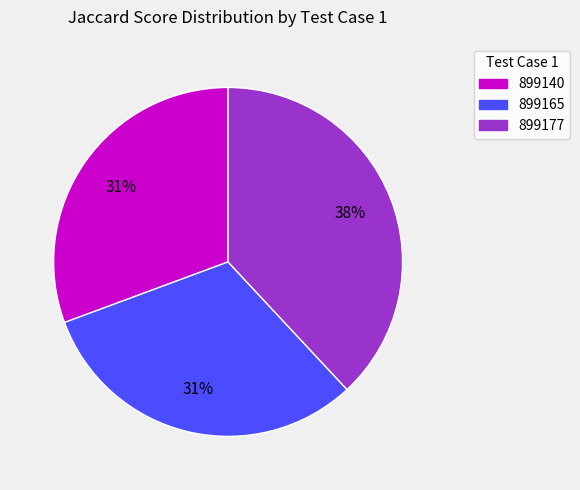

Which slice is the largest?

899177